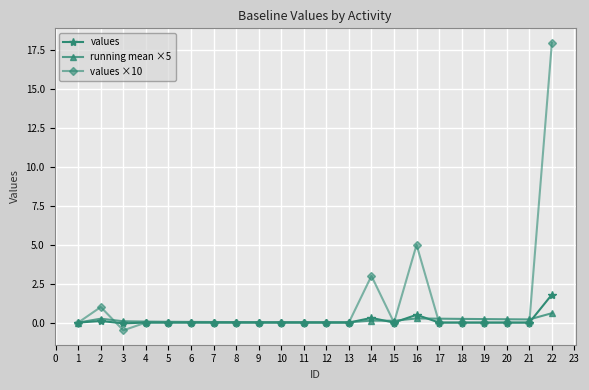

Count the number of categories in the chart.

22